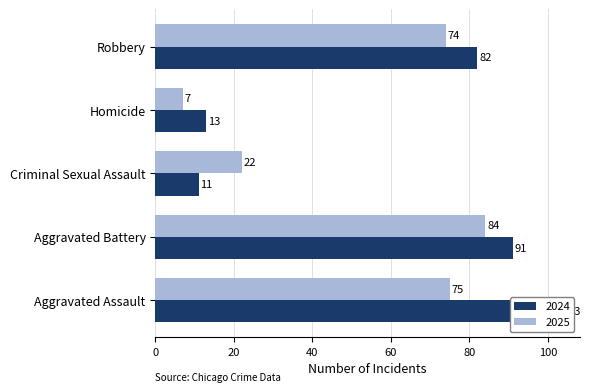

What is the label of the 4th bar from the left?

Homicide